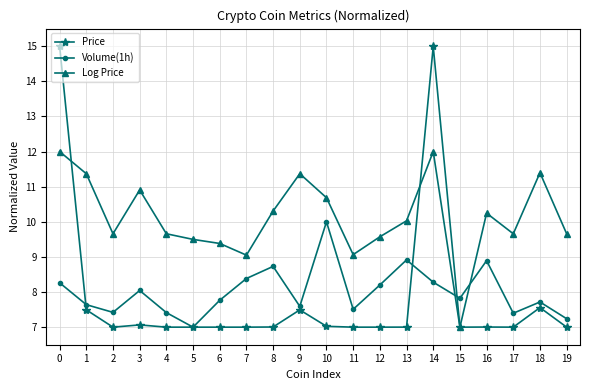

What is the approximate value of Volume(1h) at 6?

7.8